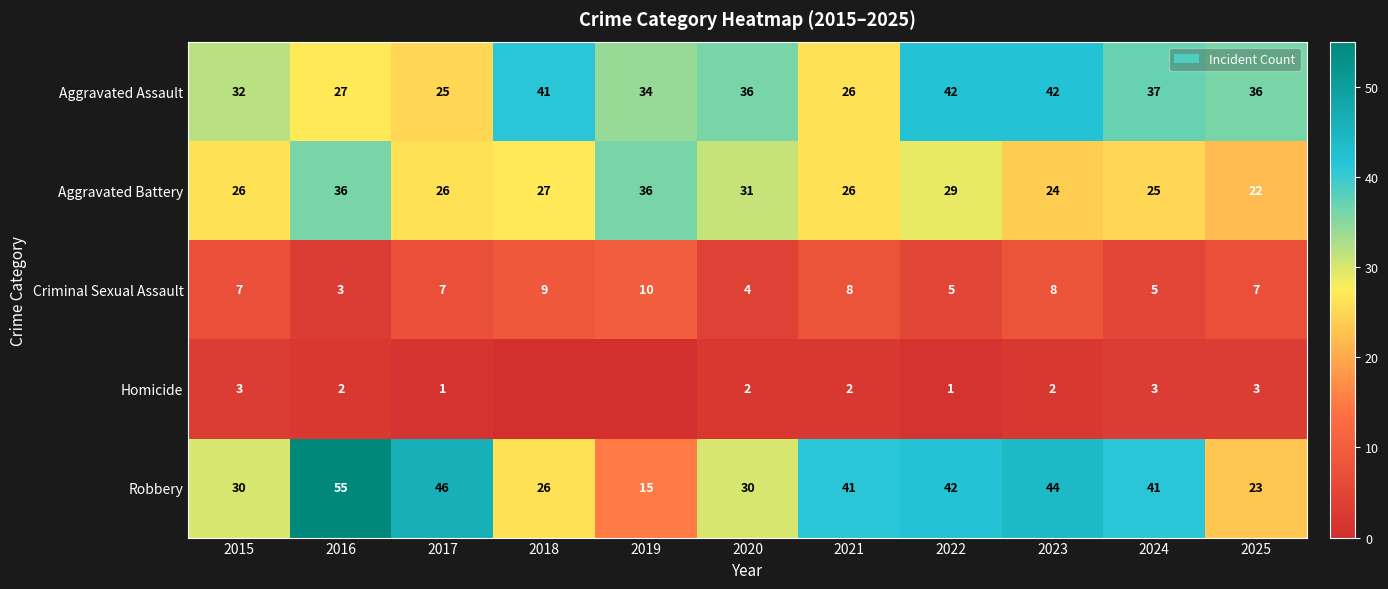

True or false: Robbery has a value of 55 at 2021.

False